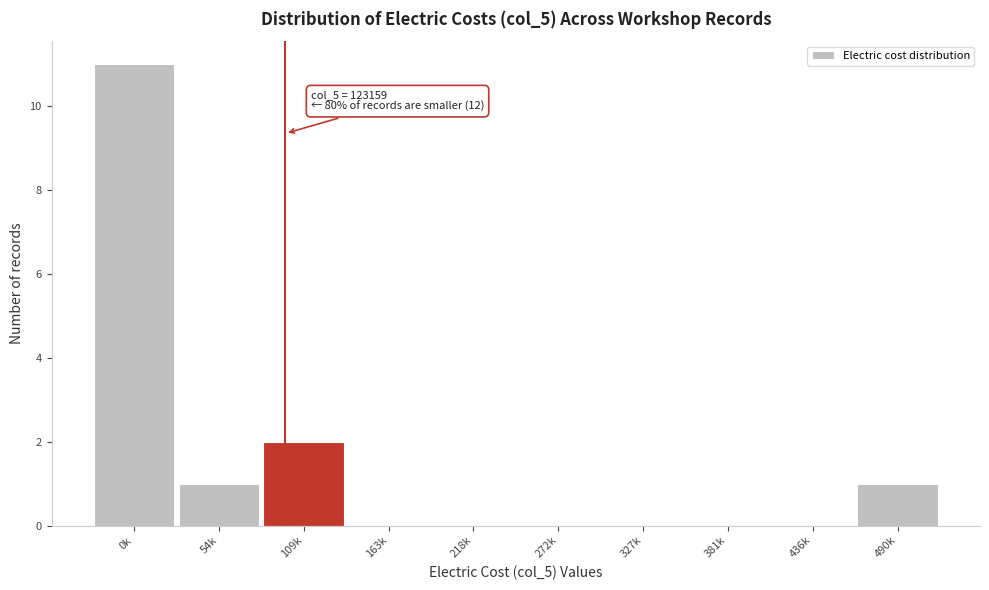

Reading left to right, transcribe all the data shown in this chart.

0k=11	54k=1	109k=2	163k=0	218k=0	272k=0	327k=0	381k=0	436k=0	490k=1